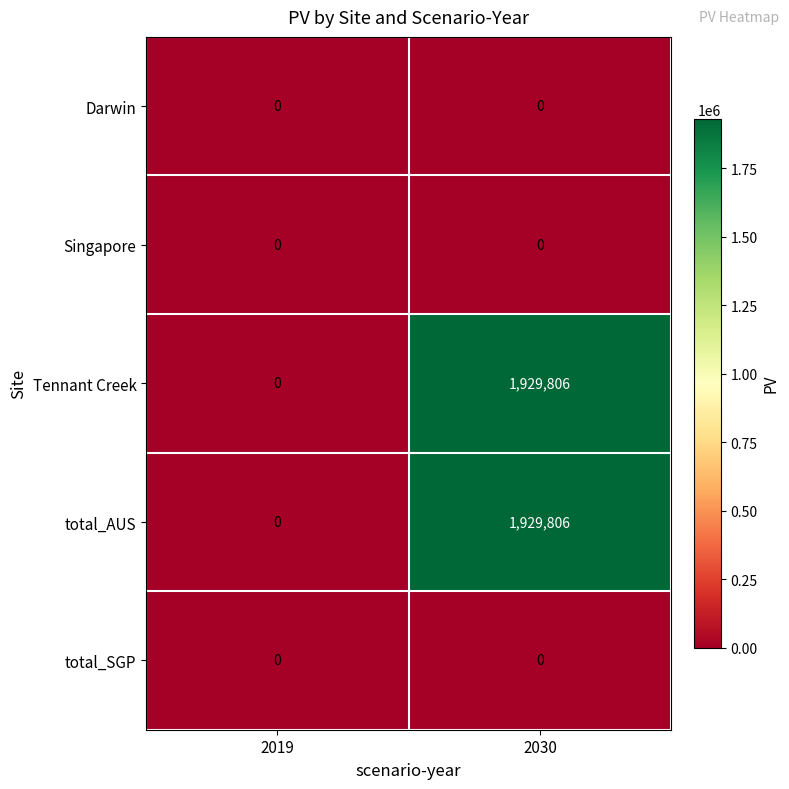

At which label is total_AUS closest to 964903?

2019